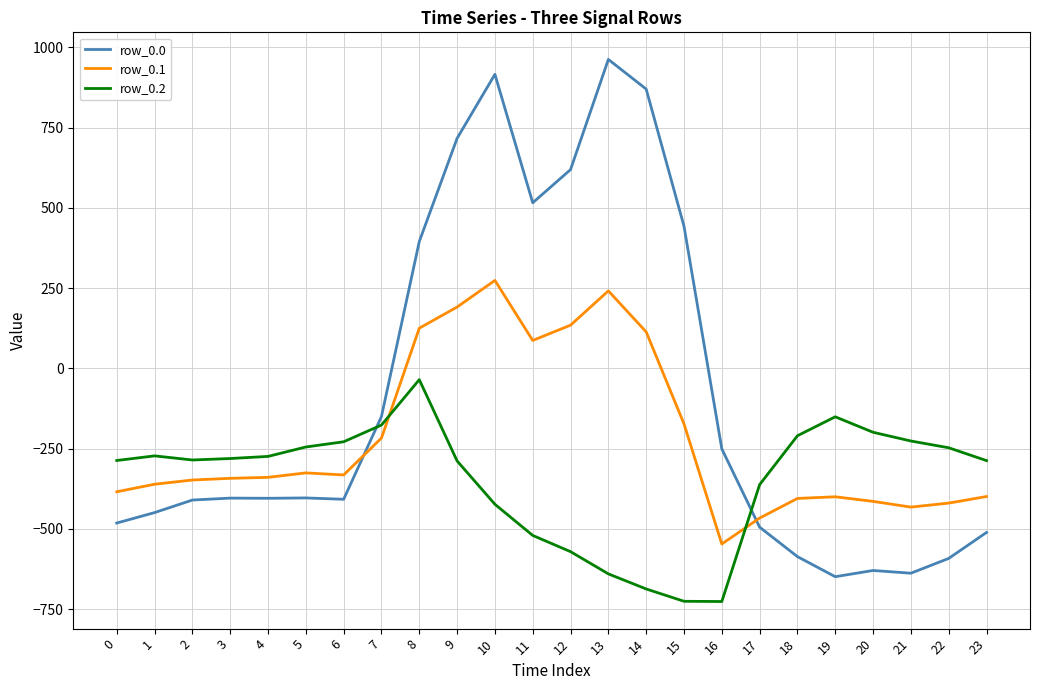

What is the sum of all row_0.0 values?

-2026.6